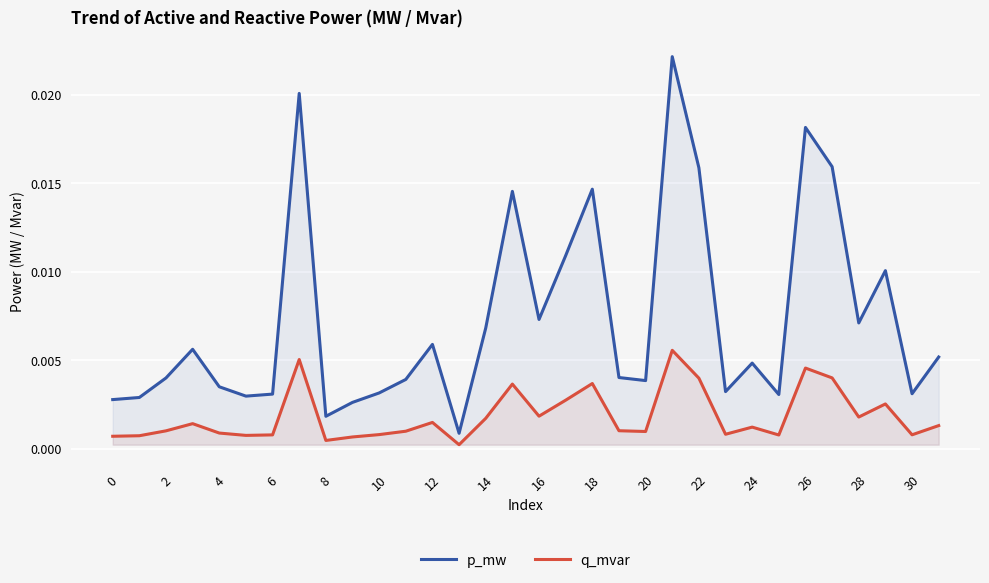

How many interior local valleys does the p_mw series have?

9